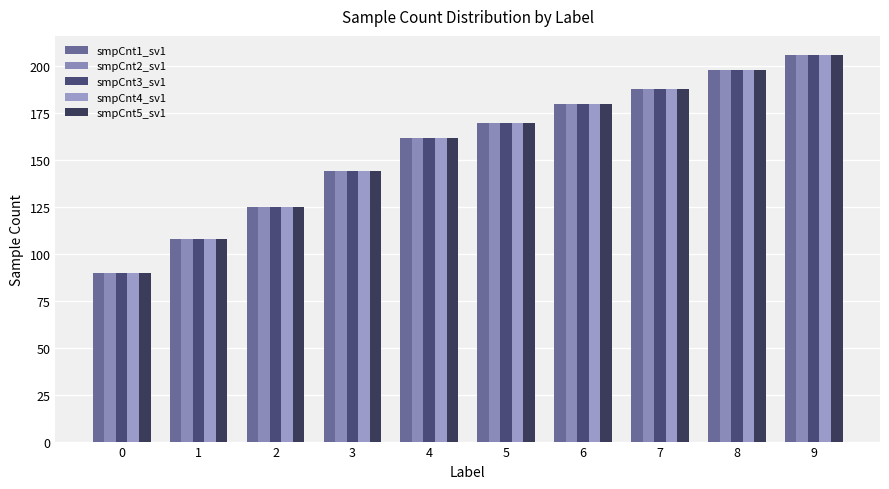

Rank the series at 1 from lowest to highest value.

smpCnt1_sv1, smpCnt2_sv1, smpCnt3_sv1, smpCnt4_sv1, smpCnt5_sv1